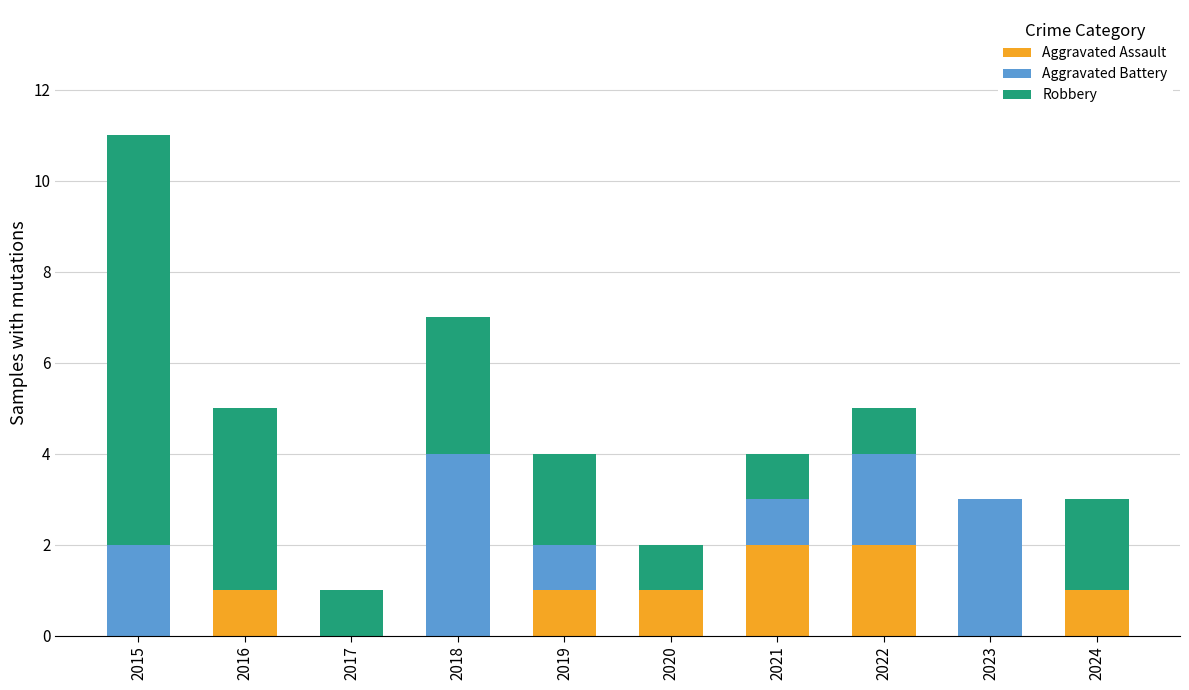

What are all the series names shown in the legend?

Aggravated Assault, Aggravated Battery, Robbery